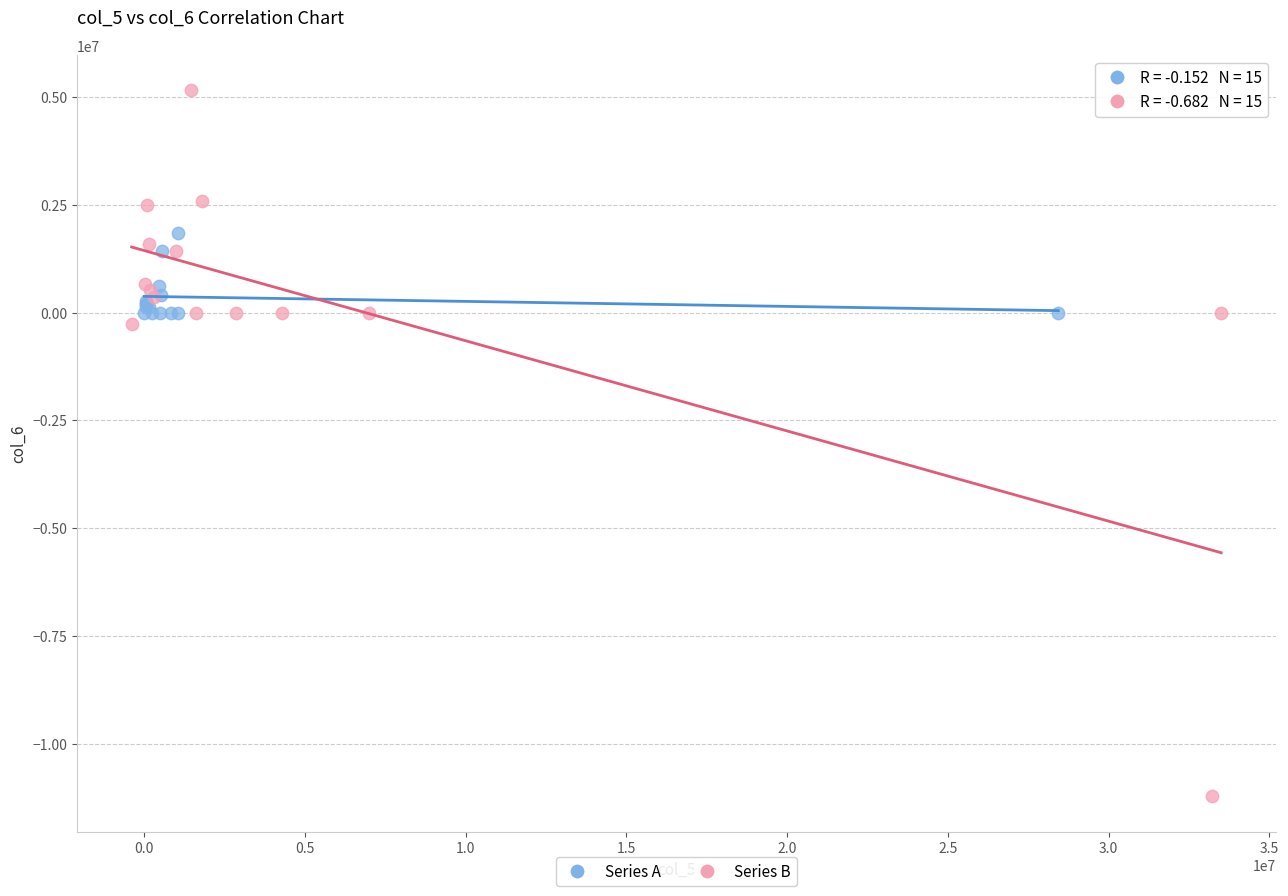

Which series contains the lowest Y value?

Series B